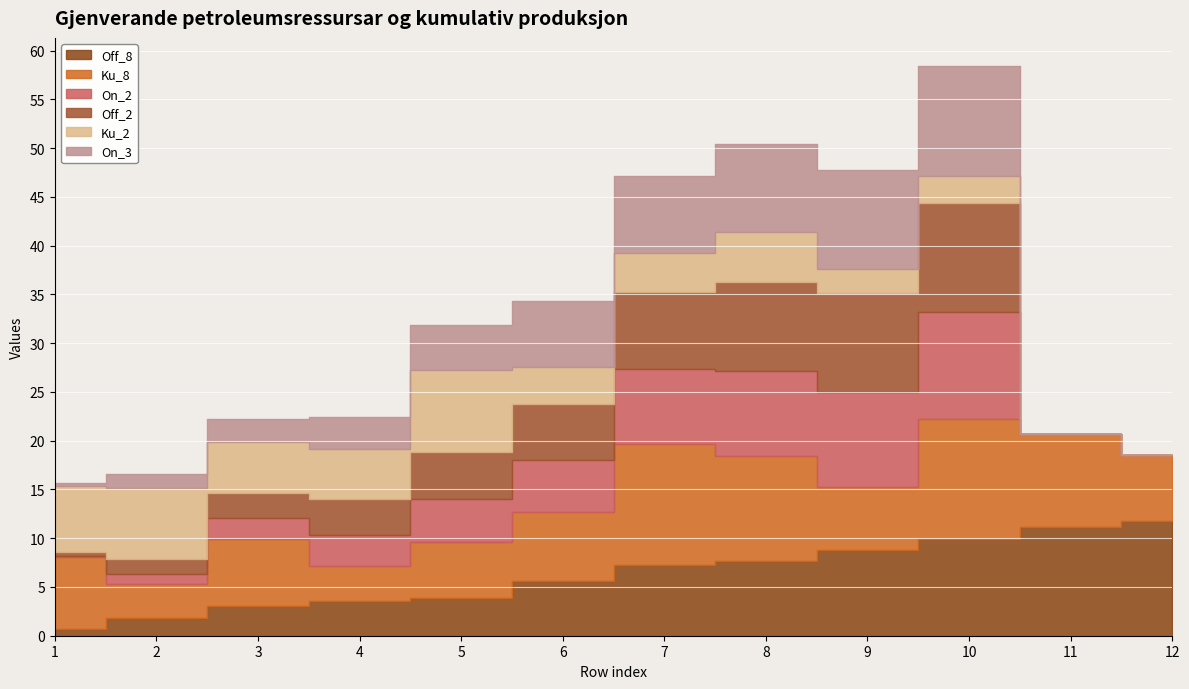

At which label is Ku_8 closest to 7?

6